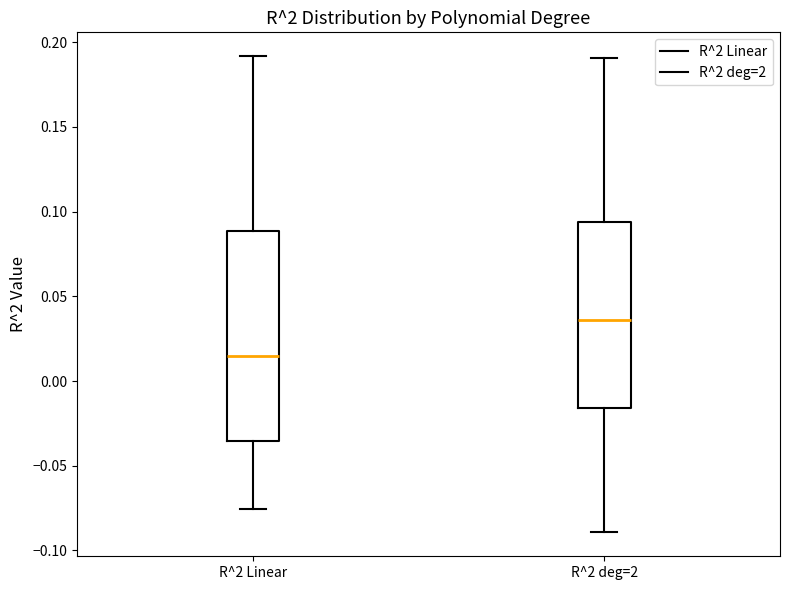

Where does the upper whisker of the box for R^2 Linear end on the y-axis? The values are not printed on the chart, so give them approximately, as read against the axis.

0.190